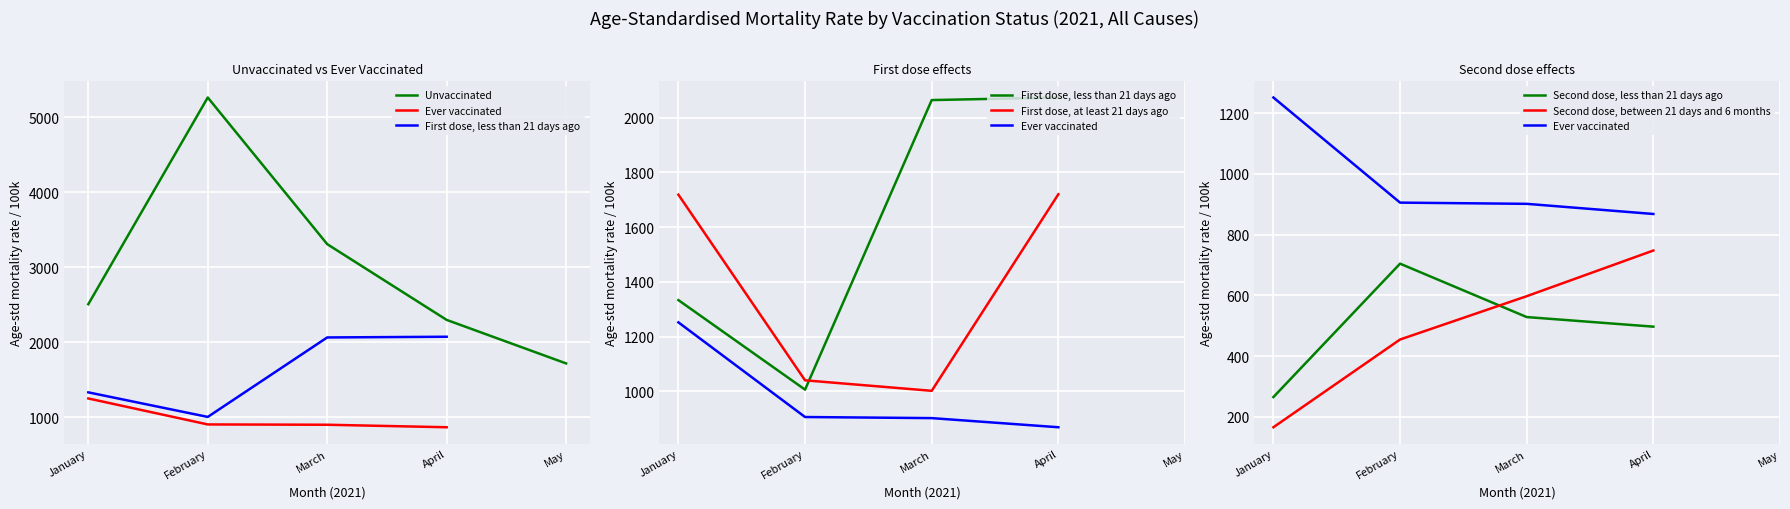

How many lines are shown in the chart?

3